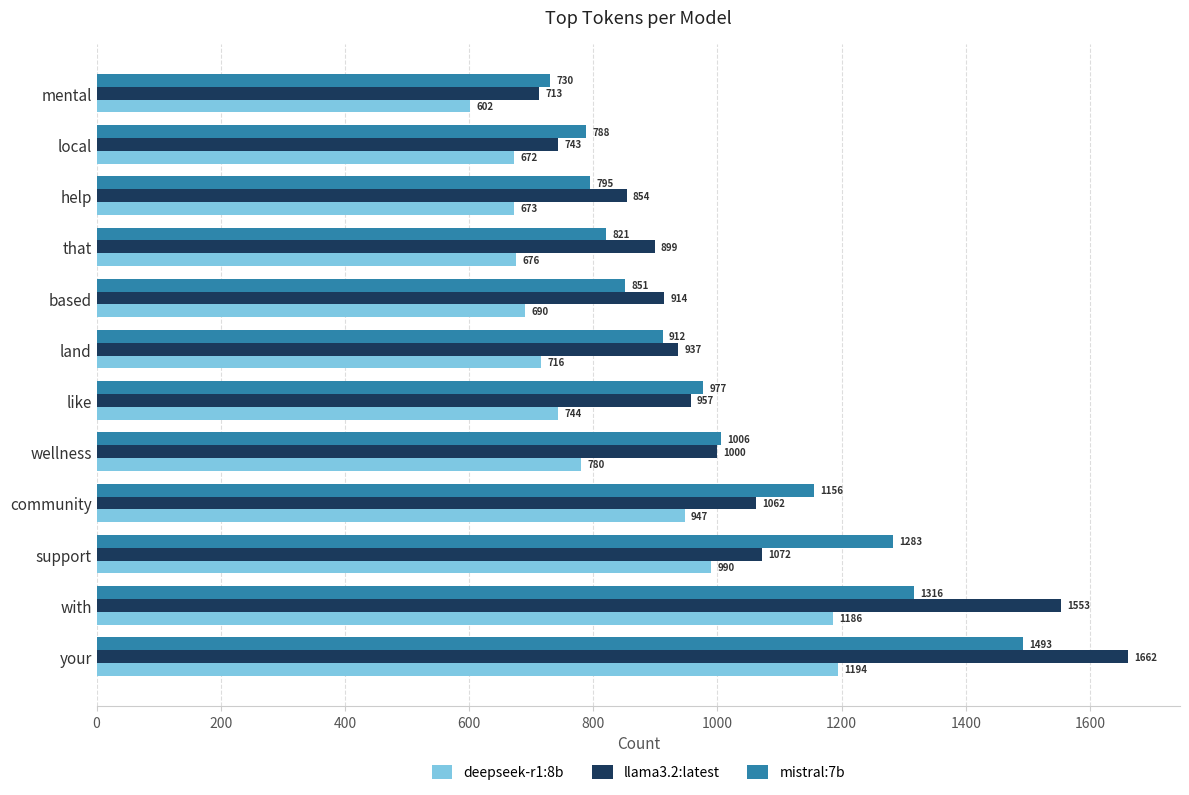

What is the spread (max minus min) of values at that?

223